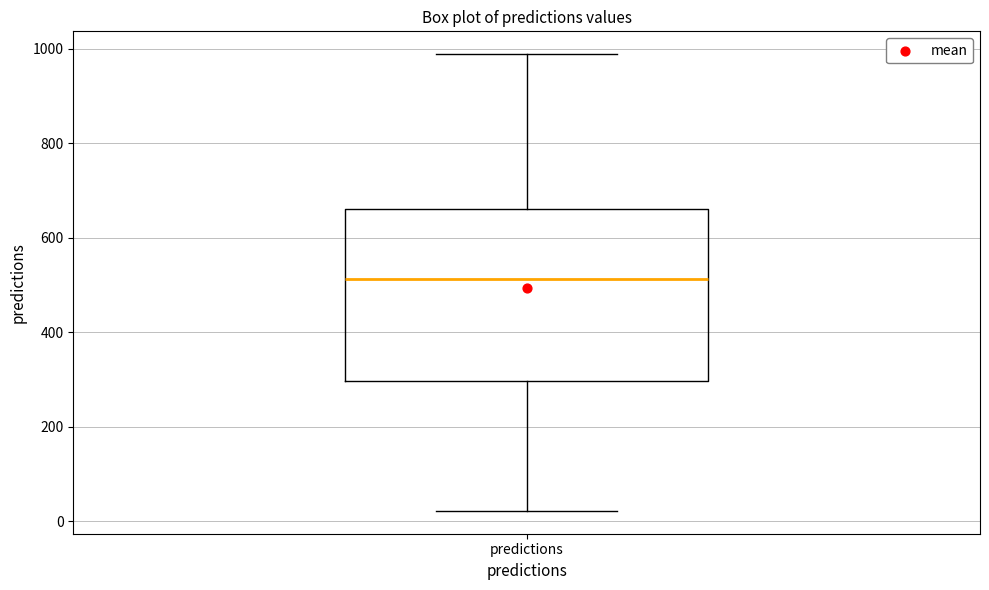

Transcribe this box plot: give where the median line is, the range the box spans, and where the two whiskers end, as read against the y-axis. The values are not printed on the chart, so give them approximately, as read against the axis.

median 520, box 300 to 660, whiskers 20 to 980